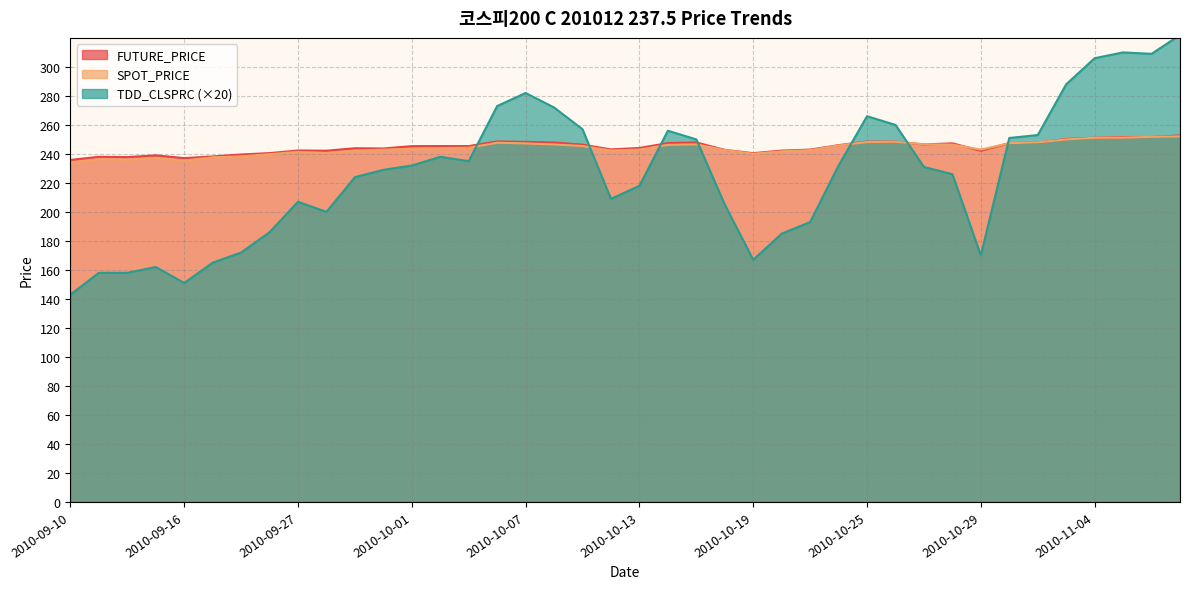

Which label corresponds to the largest value in the chart?

2010-11-09